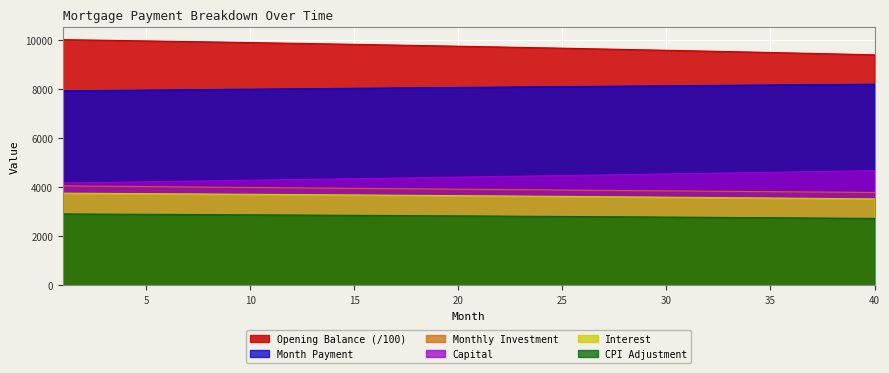

What is the maximum value shown in the chart?

10029.2